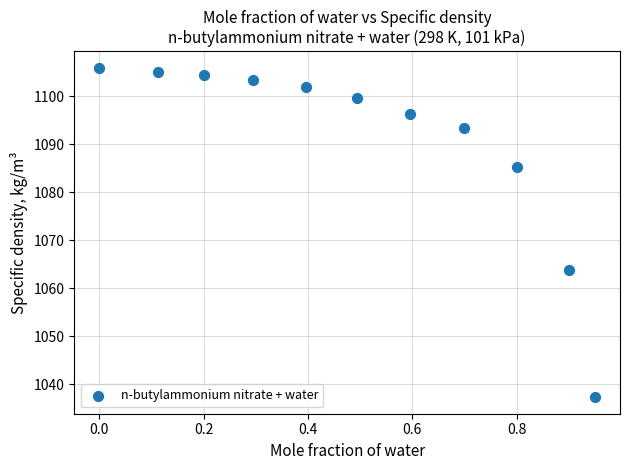

What is the range of X values (max minus min)?

0.9